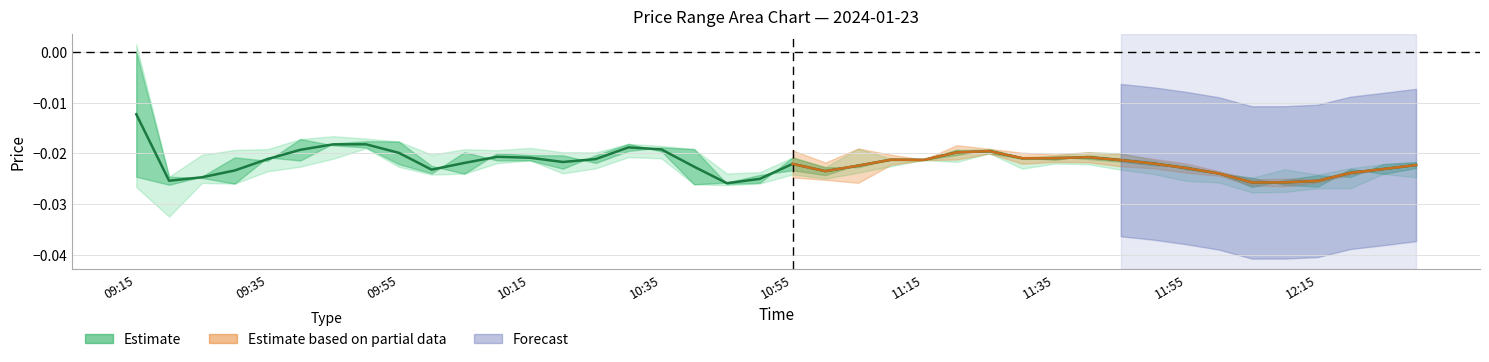

What is the label of the 1st point from the left?

09:15